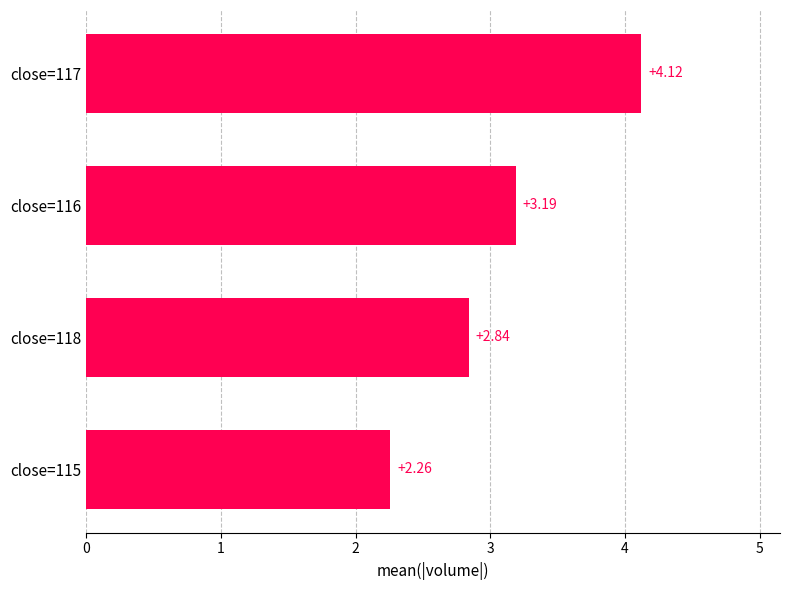

Rank the categories by value from lowest to highest.

close=115, close=118, close=116, close=117